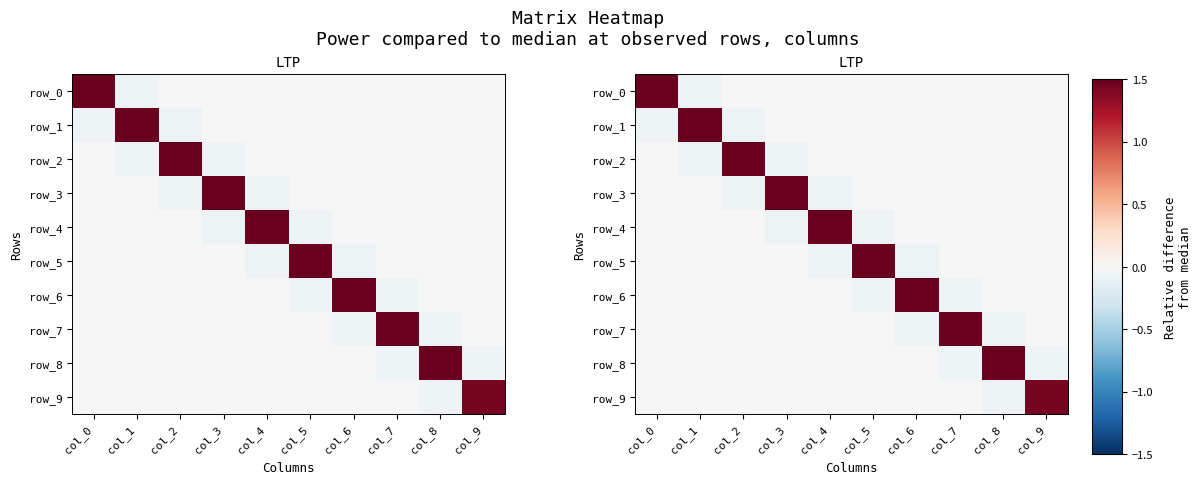

Where is row_8 nearest to the value 0?

col_0